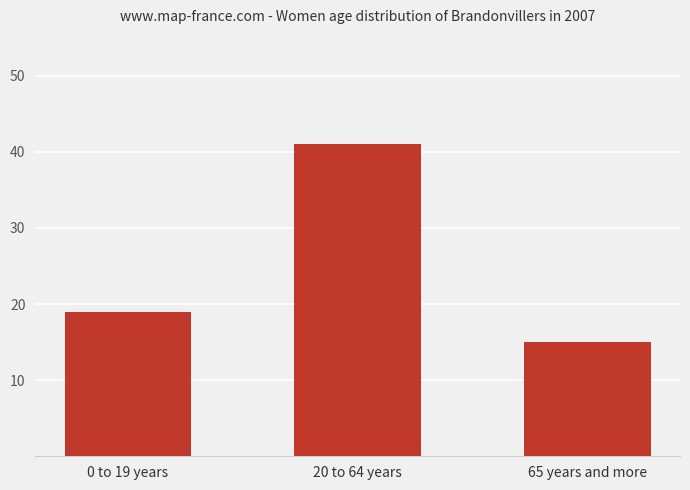

What is the value of the 1st bar from the left?

19